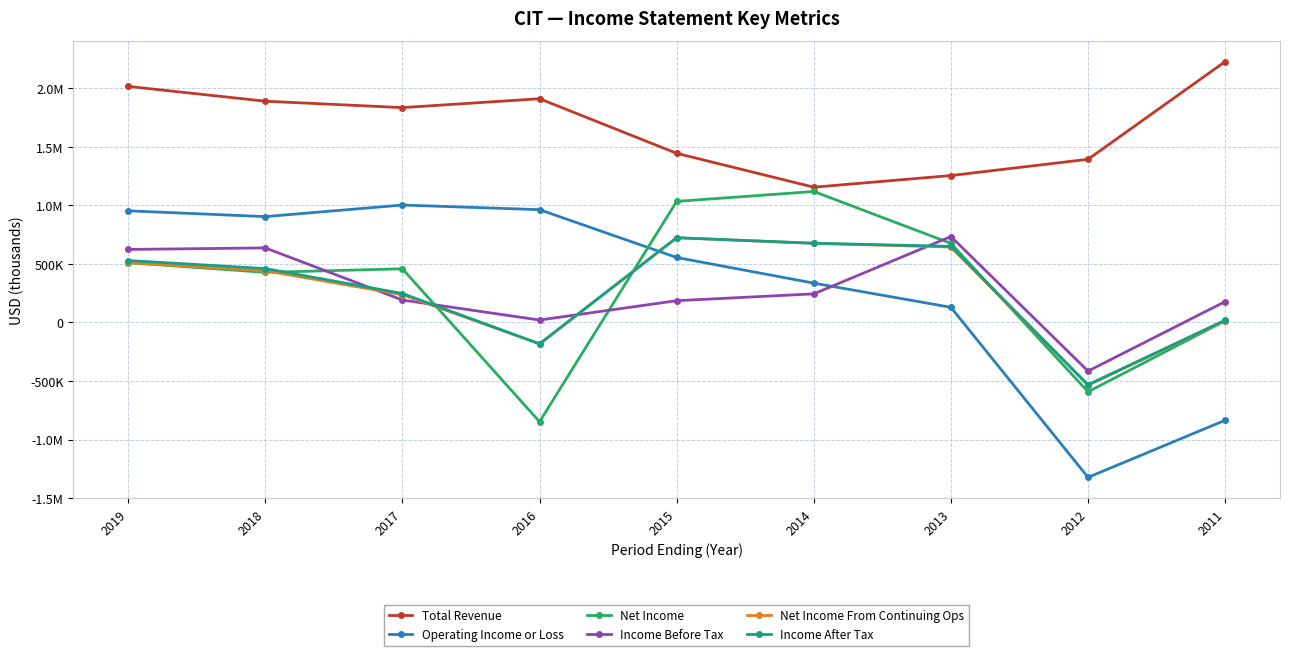

How many data points in Income Before Tax are above 191600?

4